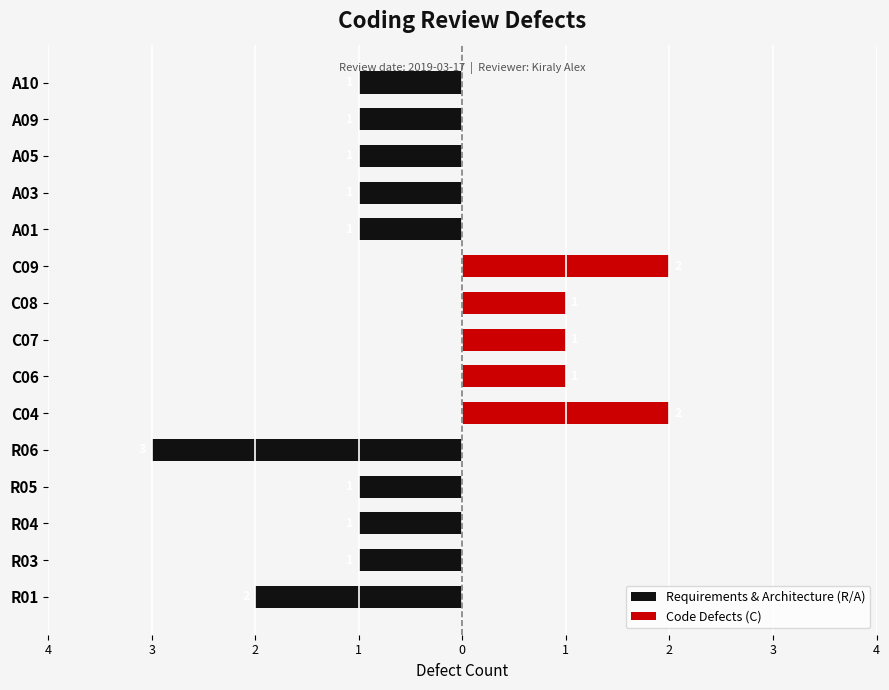

Rank the series at A05 from lowest to highest value.

Requirements & Architecture (R/A), Code Defects (C)